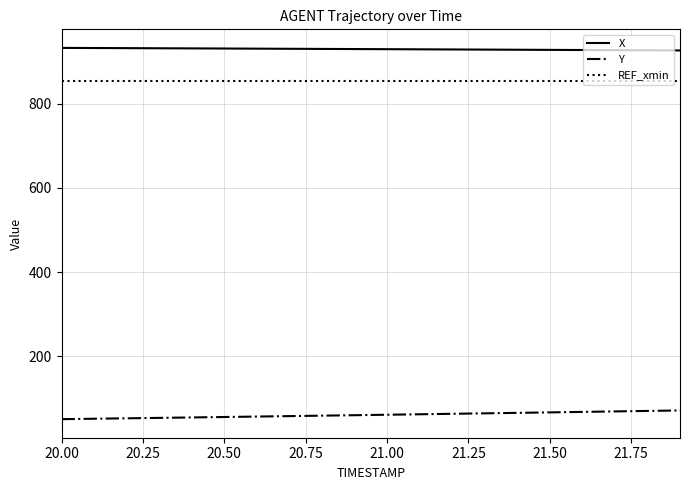

Count the number of categories in the chart.

20